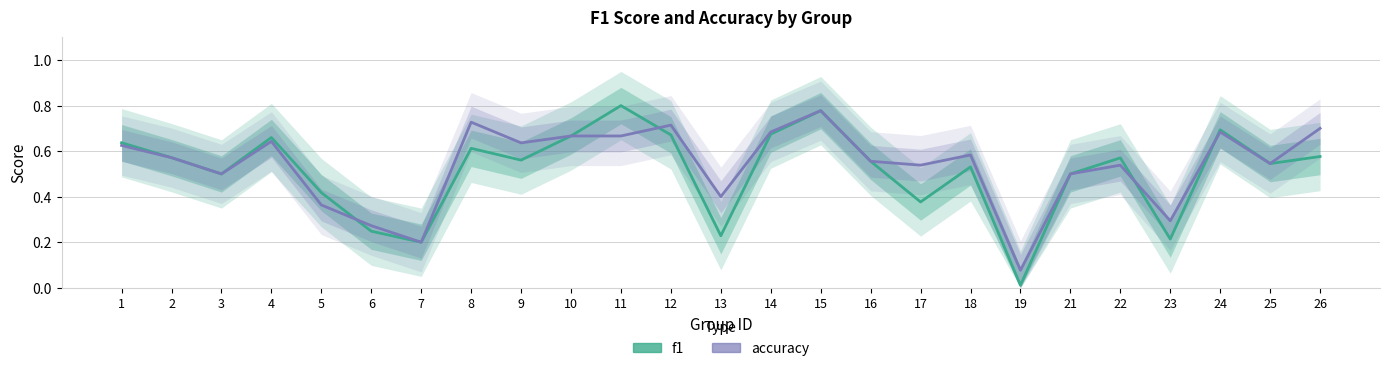

Reading right to left, extract all data points from this chart.

f1: 0.6	0.5	0.7	0.2	0.6	0.5	0.0	0.5	0.4	0.6	0.8	0.7	0.2	0.7	0.8	0.7	0.6	0.6	0.2	0.2	0.4	0.7	0.5	0.6	0.6
accuracy: 0.7	0.5	0.7	0.3	0.5	0.5	0.1	0.6	0.5	0.6	0.8	0.7	0.4	0.7	0.7	0.7	0.6	0.7	0.2	0.3	0.4	0.6	0.5	0.6	0.6